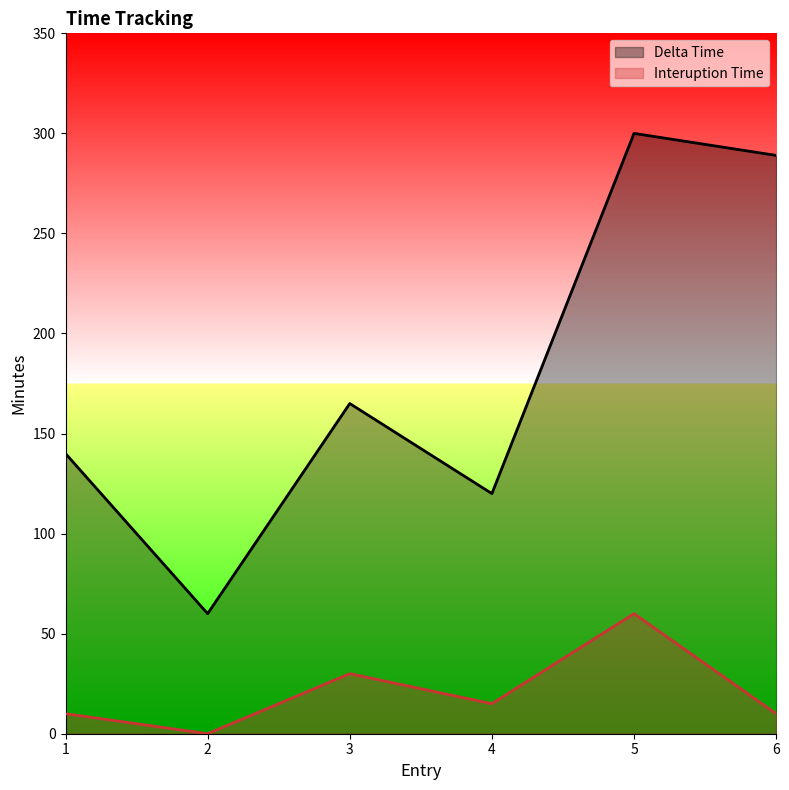

What is the value of the Delta Time point at the 6th from the left?

289